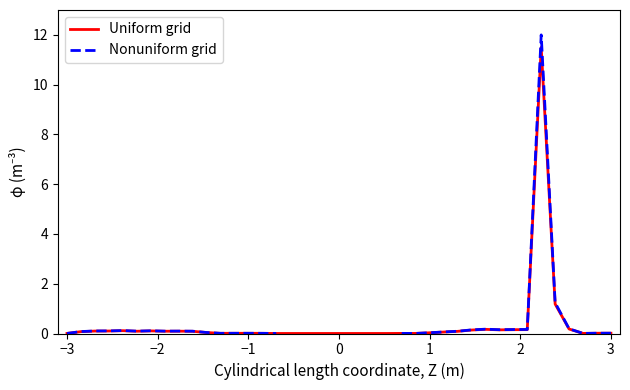

The value of Uniform grid at 1 is 0.0. True or false?

True